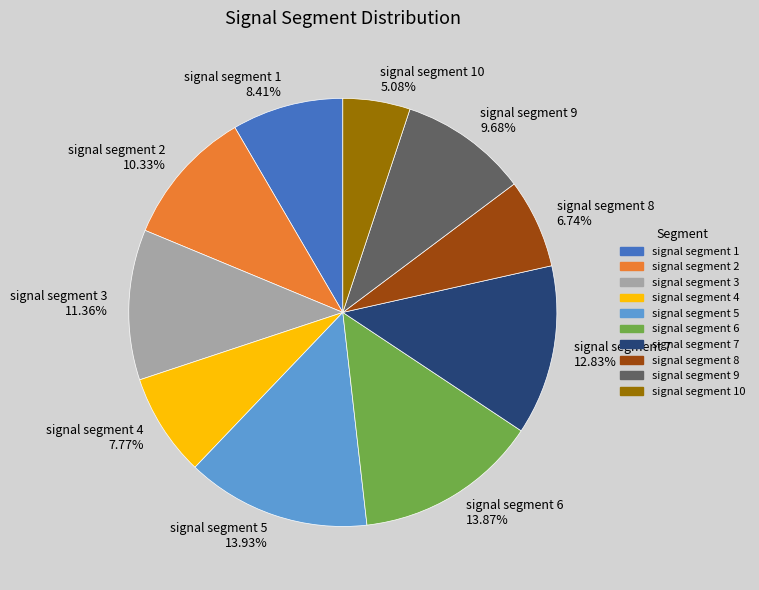

The signal segment 2 slice represents 10% of the pie. True or false?

True